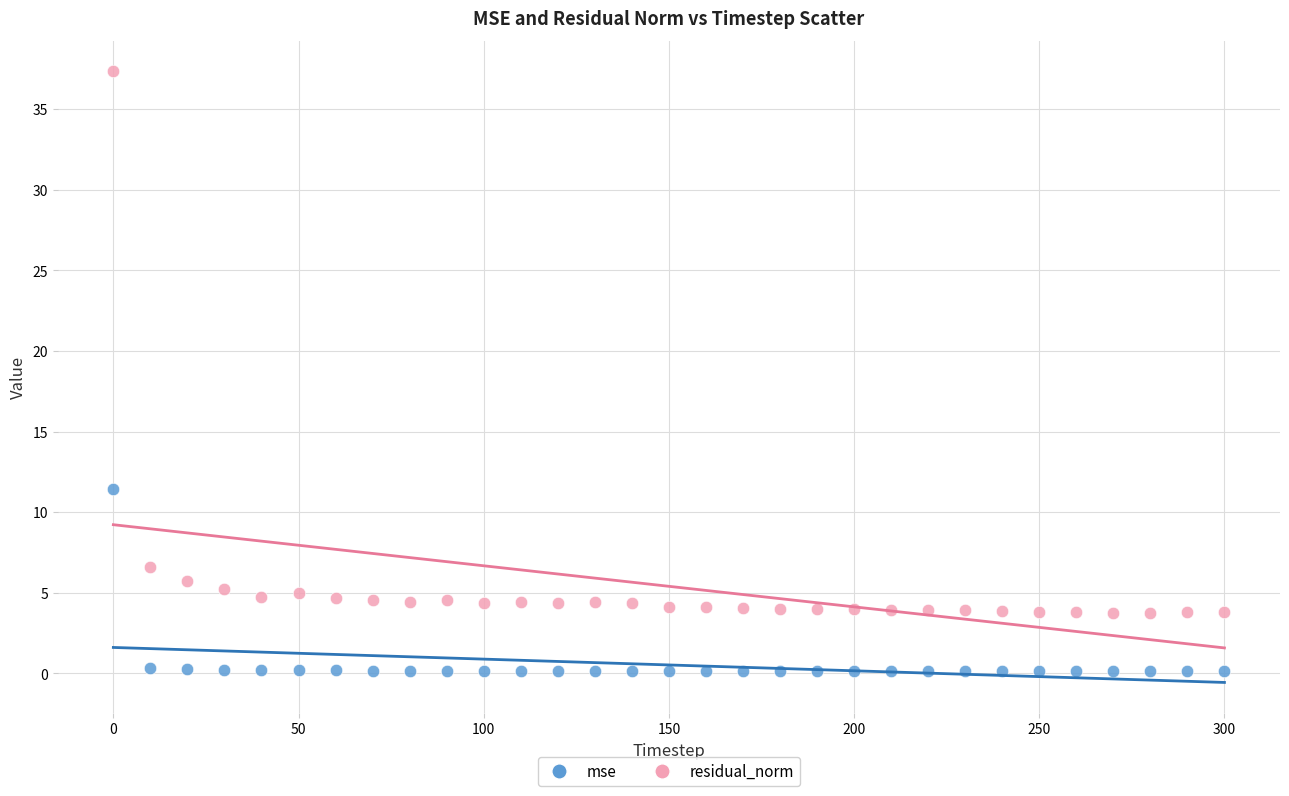

Which series contains the highest Y value?

residual_norm